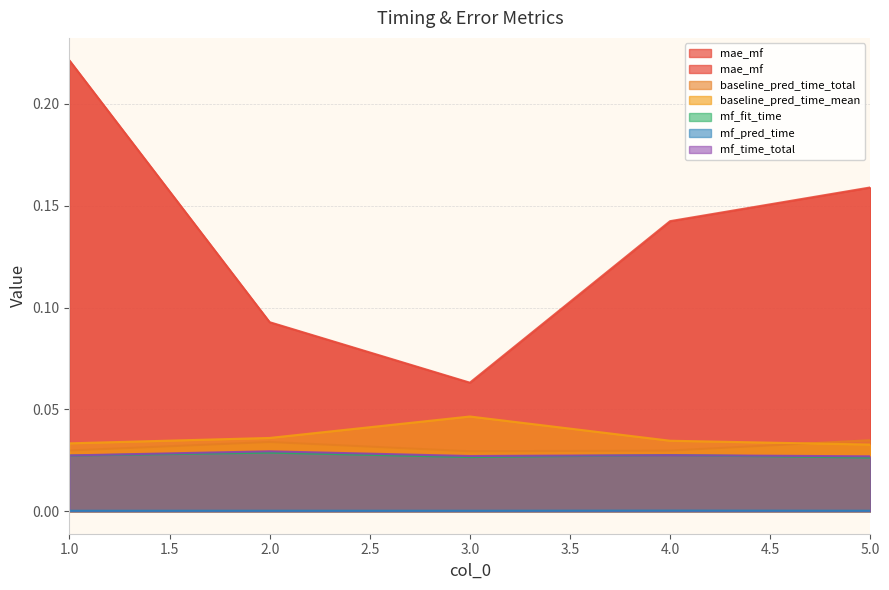

Which series has the largest total across all categories?

mae_mf